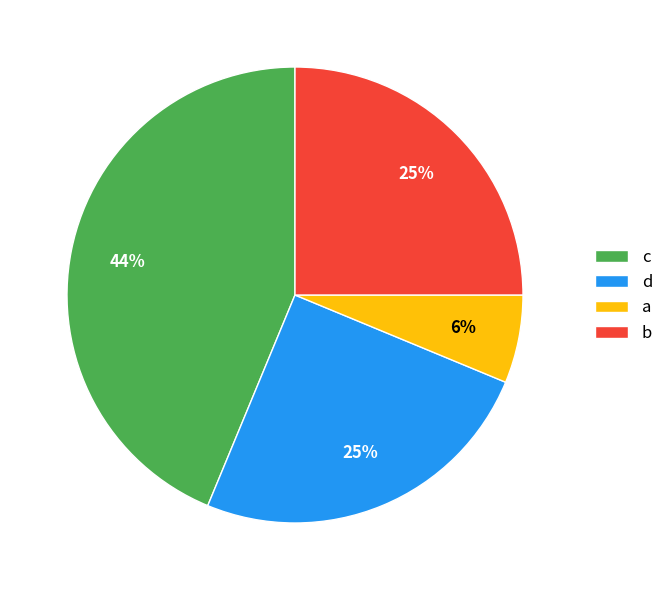

True or false: d accounts for 11% of the total.

False